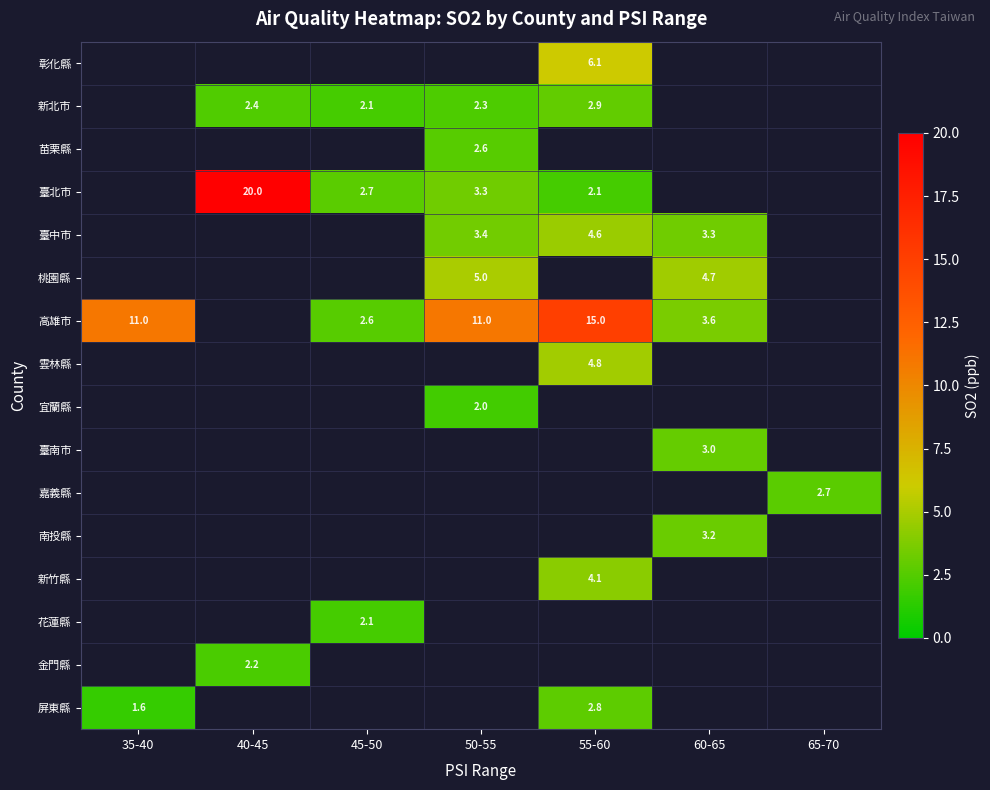

How many distinct data groups are displayed?

16